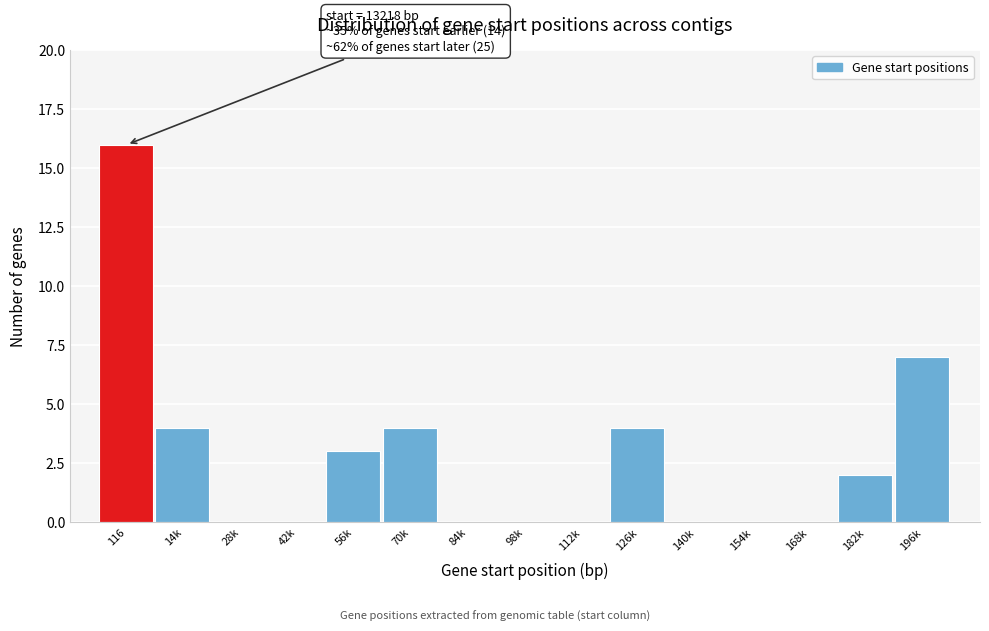

Reading left to right, what are all the values shown in this chart?

116=16	14k=4	28k=0	42k=0	56k=3	70k=4	84k=0	98k=0	112k=0	126k=4	140k=0	154k=0	168k=0	182k=2	196k=7